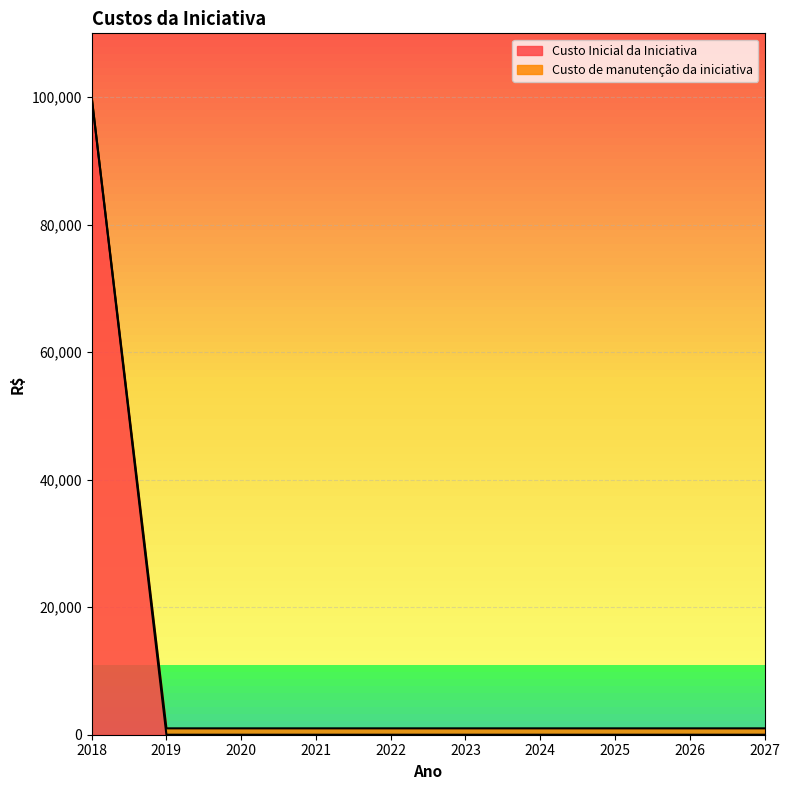

What is the average value of the Custo Inicial da Iniciativa series?

10000